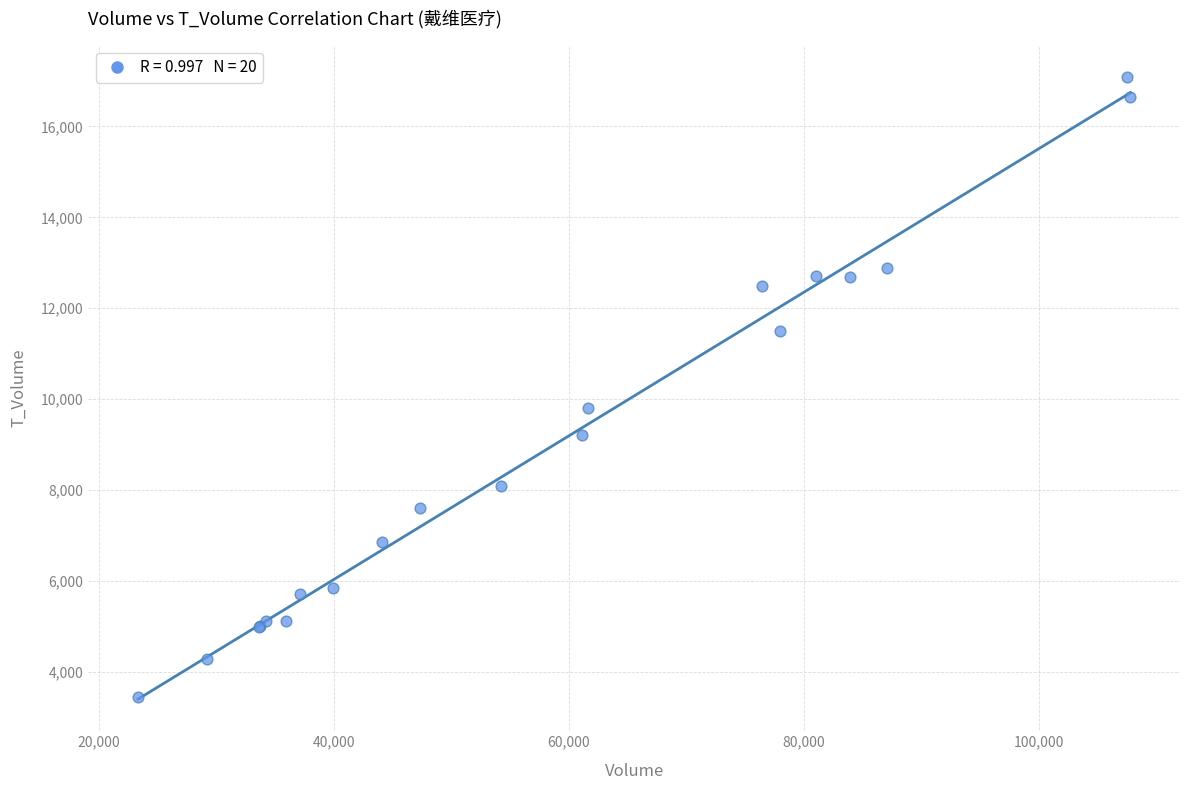

What Y value in the scatter plot is closest to 10271?

9803